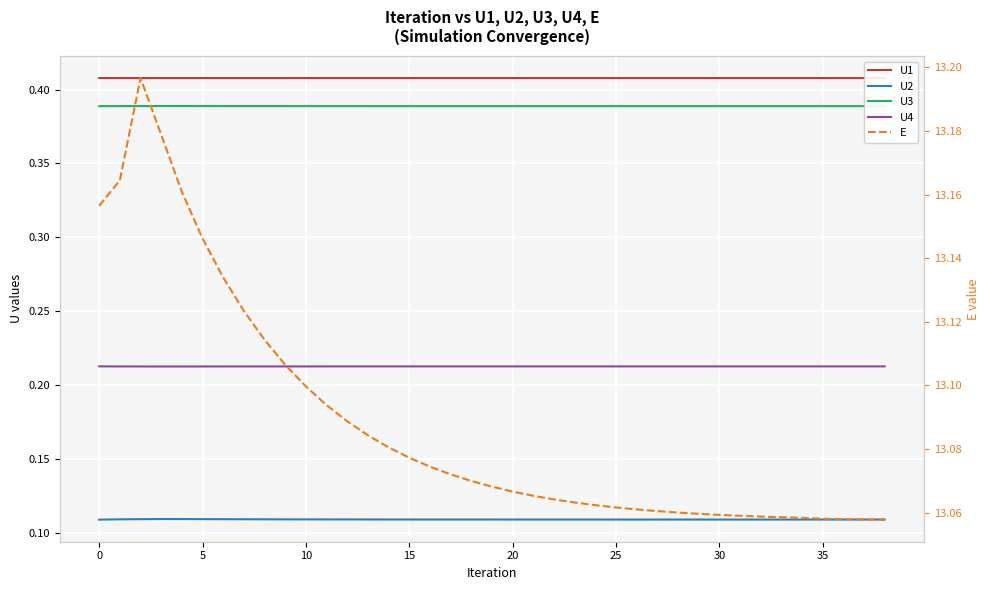

True or false: U2 and U3 cross at least once.

False